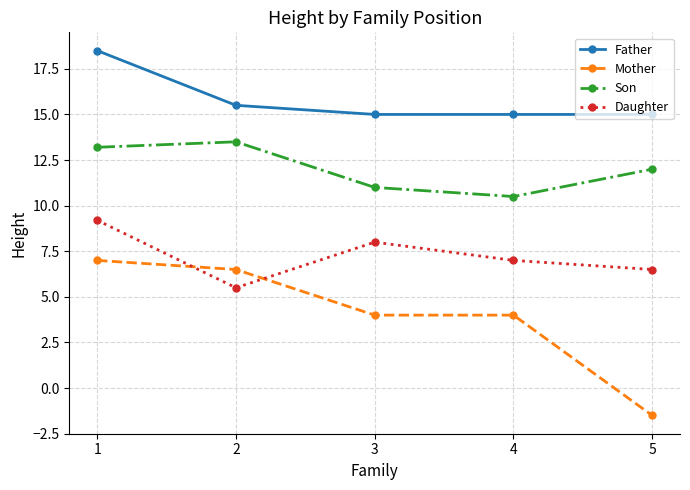

True or false: Father has a value of 15.0 at 3.

True